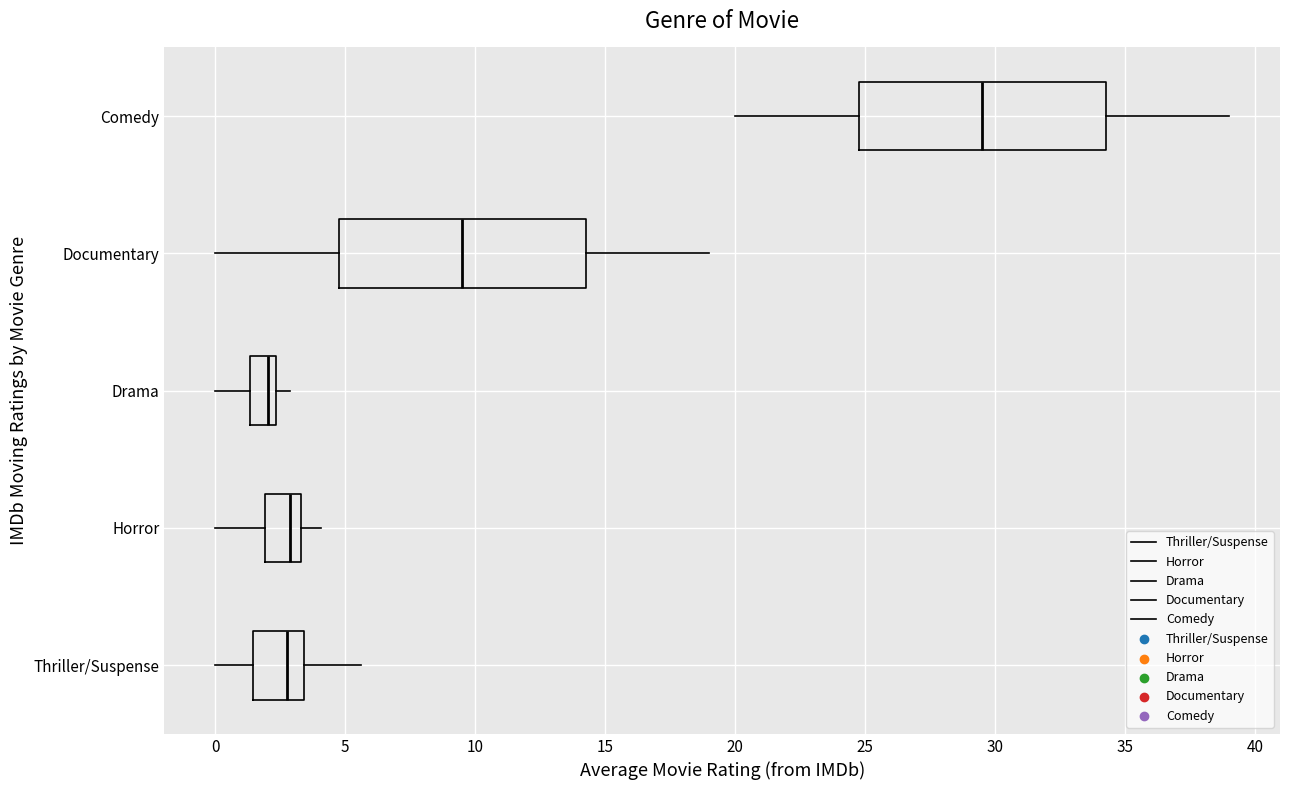

Which box has the furthest to the left median line?

Drama